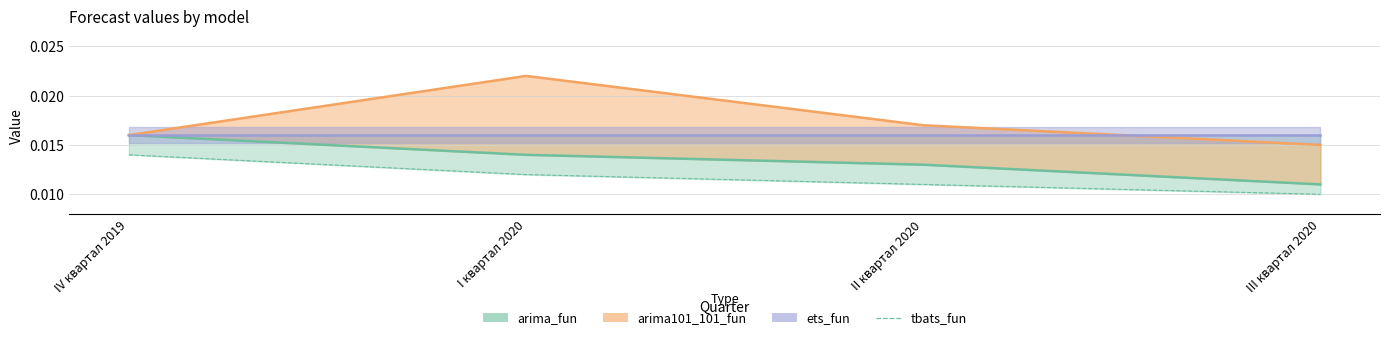

Rank the categories by value from highest to lowest.

IV квартал 2019, I квартал 2020, II квартал 2020, III квартал 2020